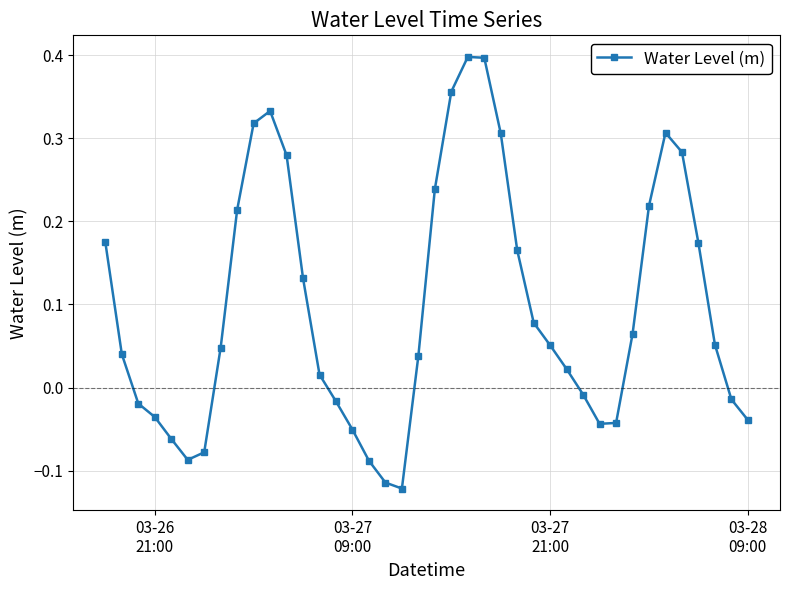

How many points are lower than both their immediate neighbors (excluding endpoints)?

3